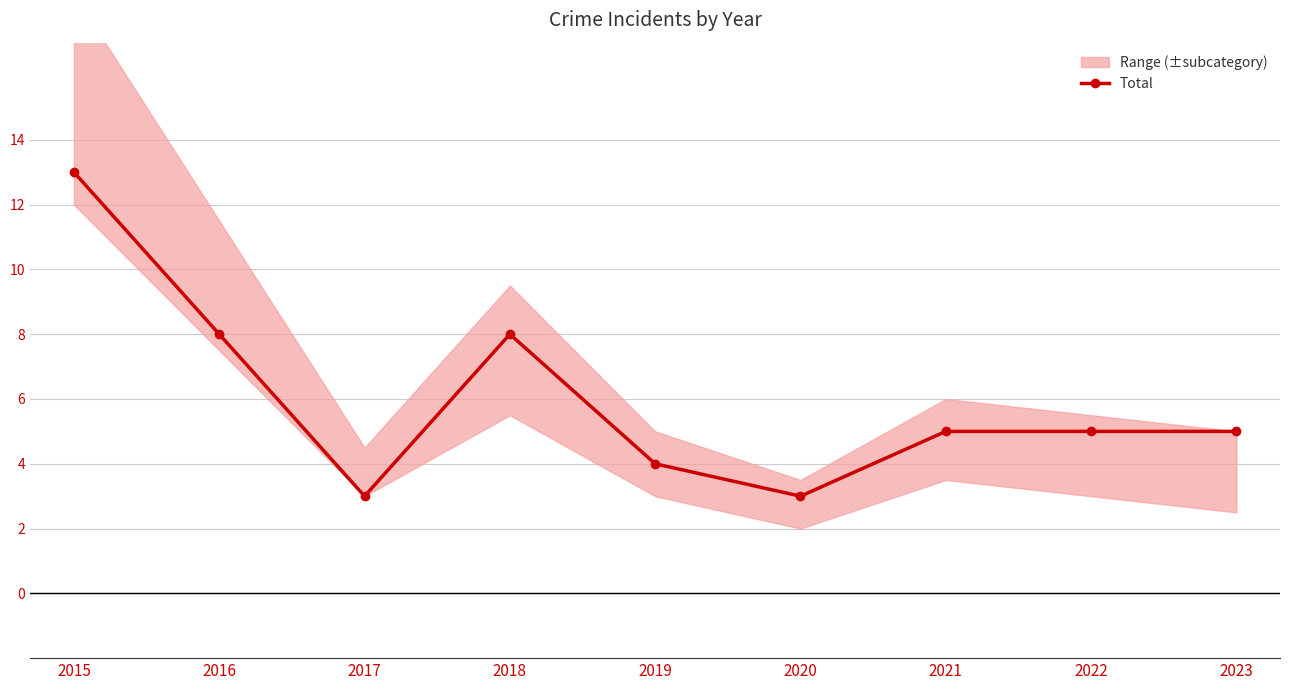

How many points are higher than both their immediate neighbors (excluding endpoints)?

1